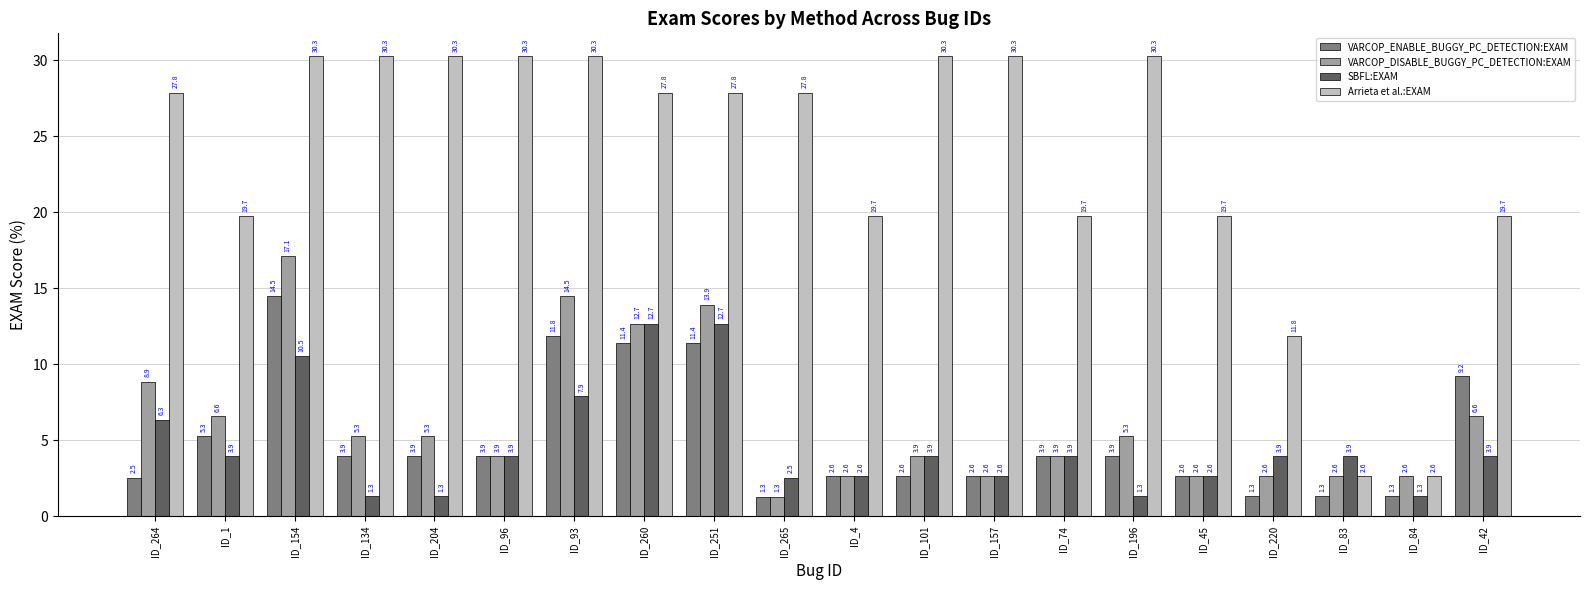

What is the value of the SBFL:EXAM bar at the 3rd from the left?

10.5